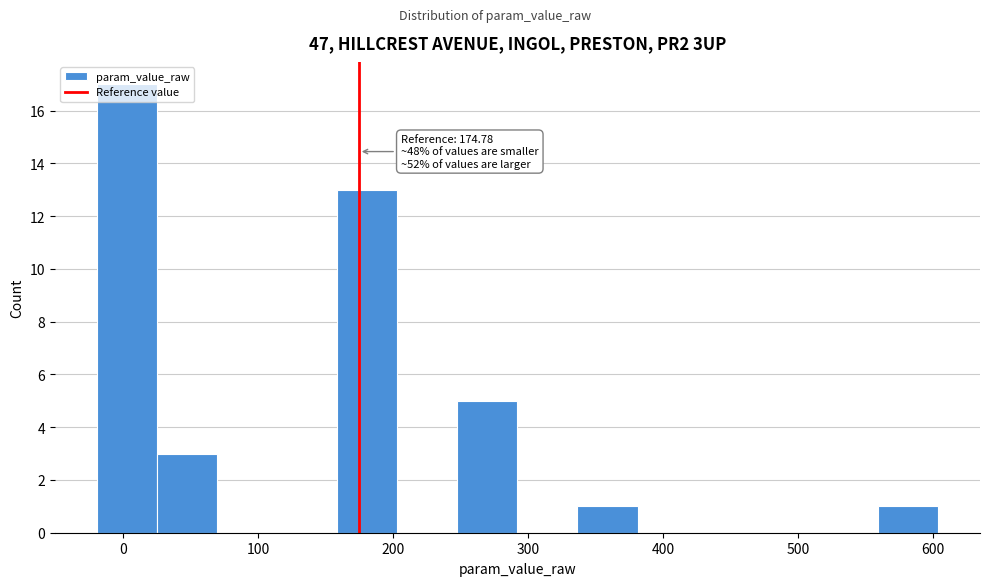

Over which range of the x-axis is the bar tallest?

-20 to 30